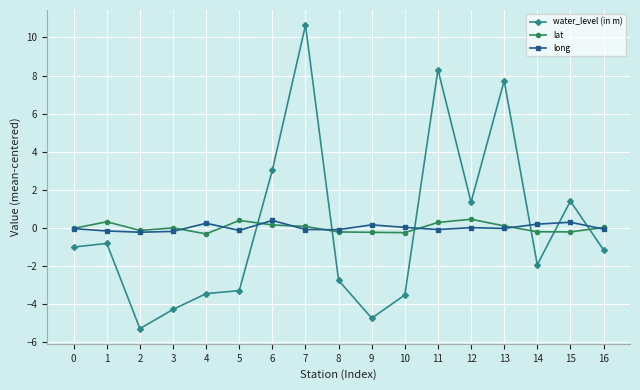

True or false: long has more than 0 interior local peaks.

True